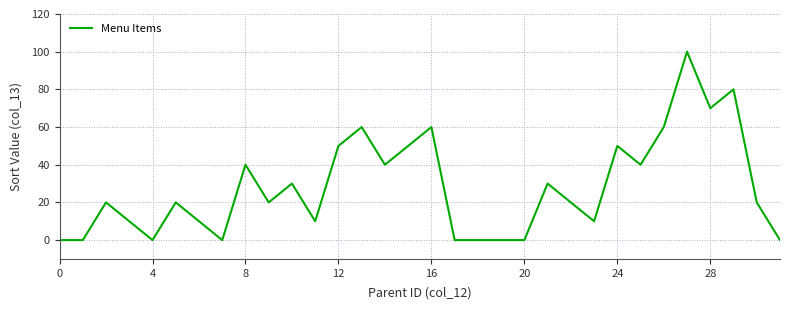

What is the maximum value shown in the chart?

100